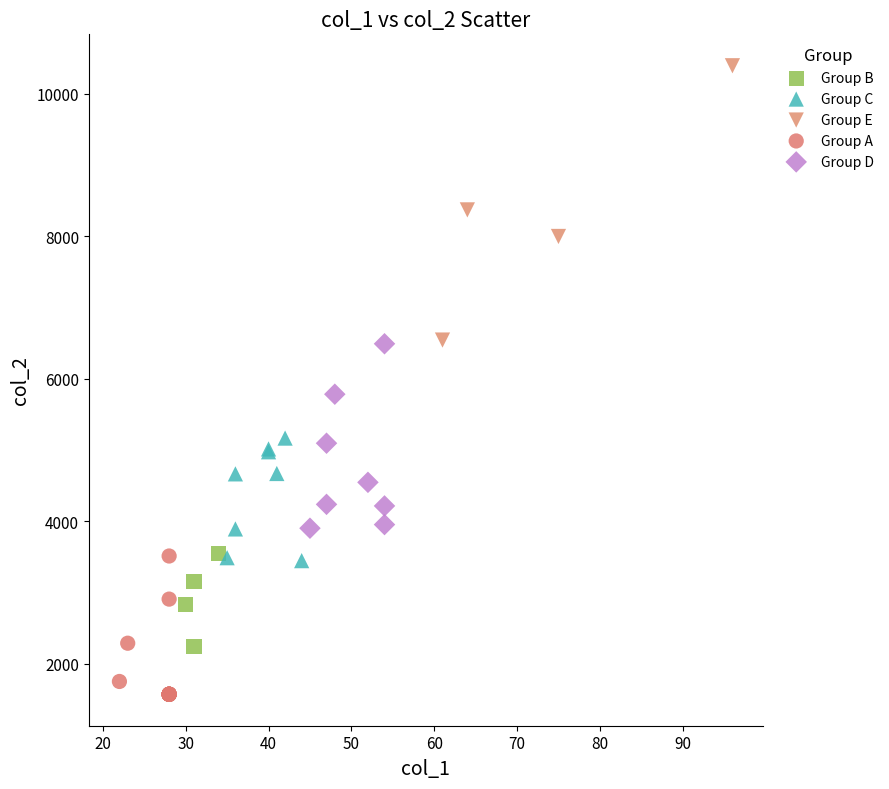

Which series contains the lowest Y value?

Group A